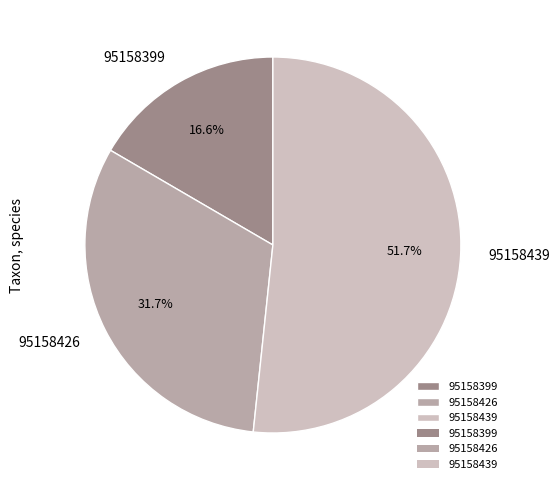

What is the ratio of the value at 95158426 to the value at 95158399?

1.9